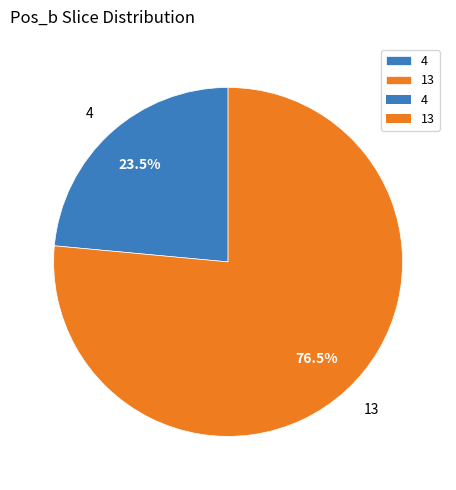

Which category has the smallest portion of the pie?

4